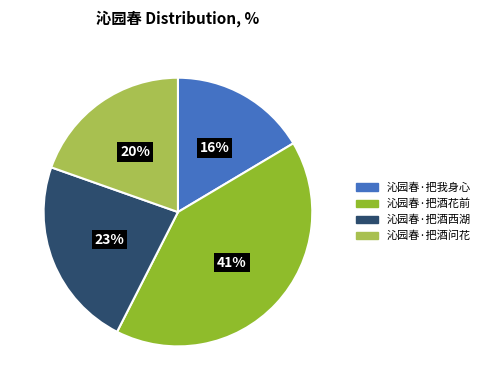

To the nearest percent, what is the difference between the largest and smallest slice percentages?

25%